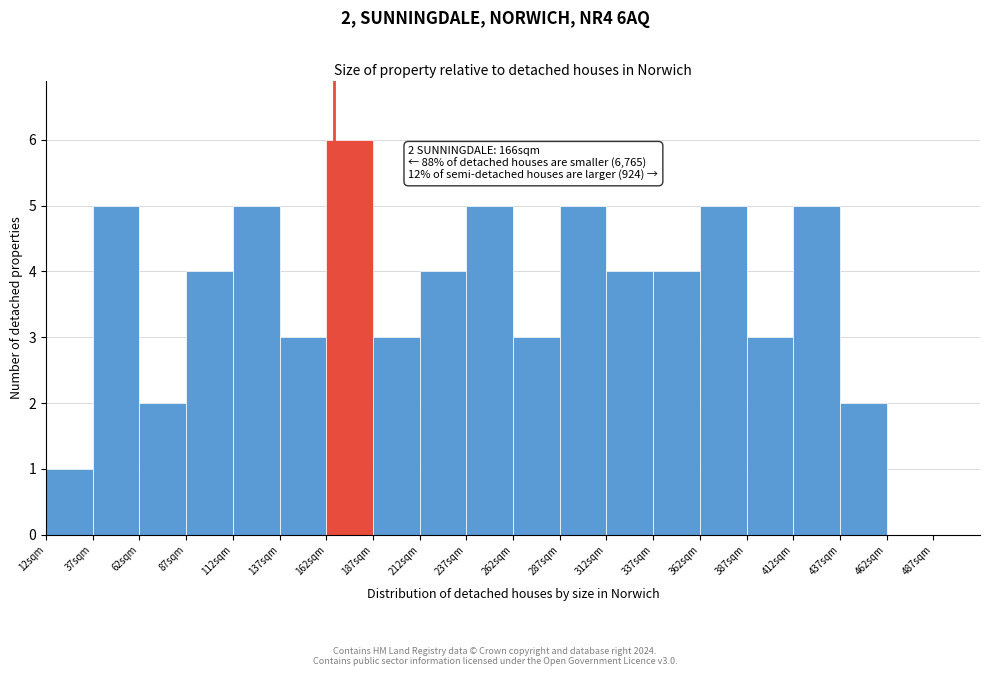

Which range on the x-axis has the tallest bar?

162 to 187